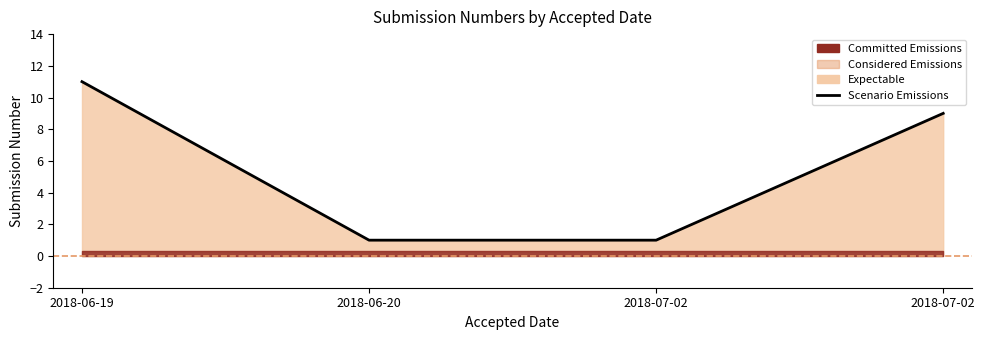

Is it true that the value at 2018-07-02 is 1?

False